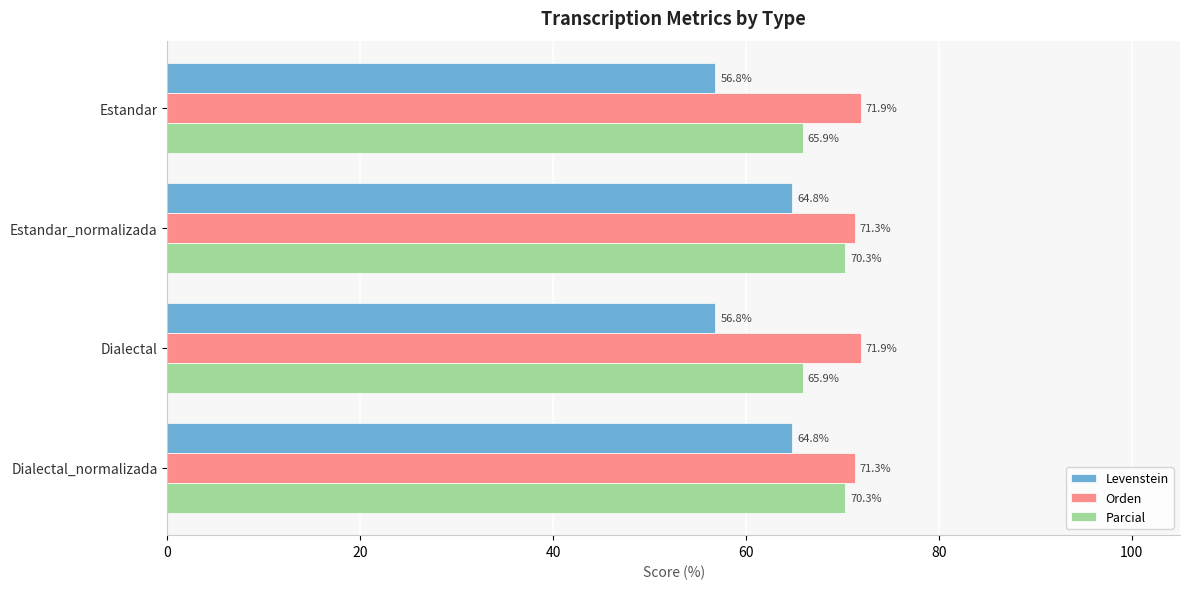

What is the difference between the maximum and minimum values in the Levenstein series?

8.0